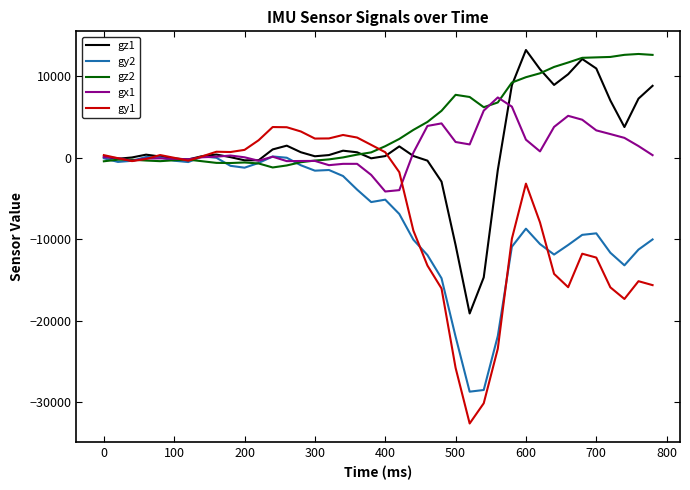

Which series has the largest total across all categories?

gz2